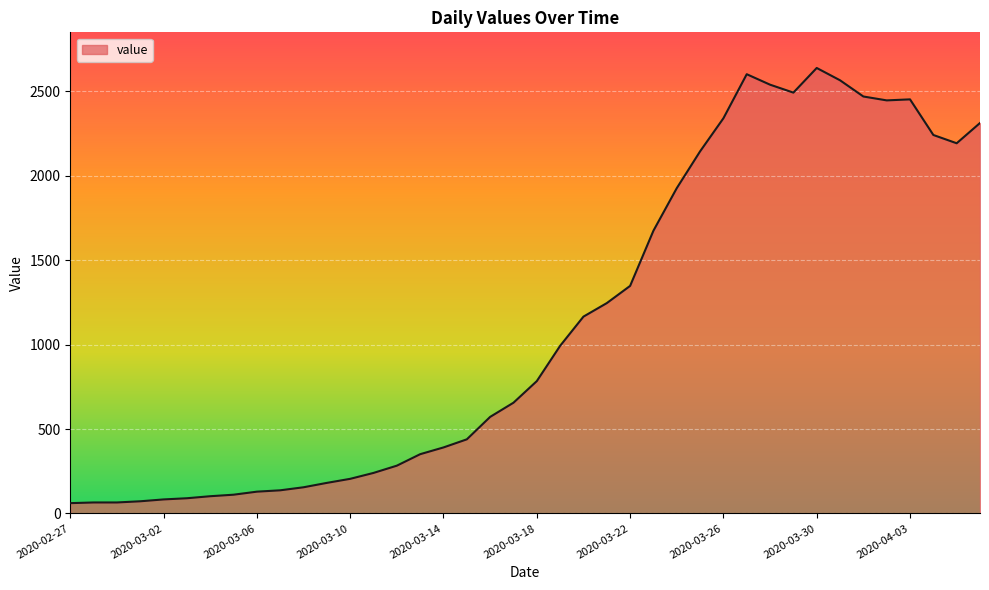

What is the difference between the maximum and minimum values?

2578